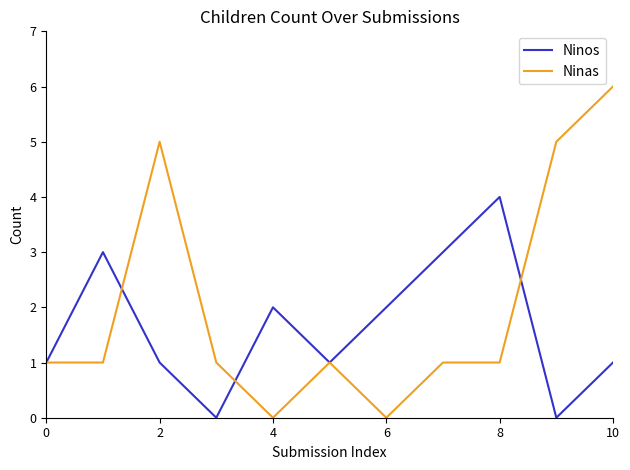

Which series has the largest range (max minus min)?

Ninas